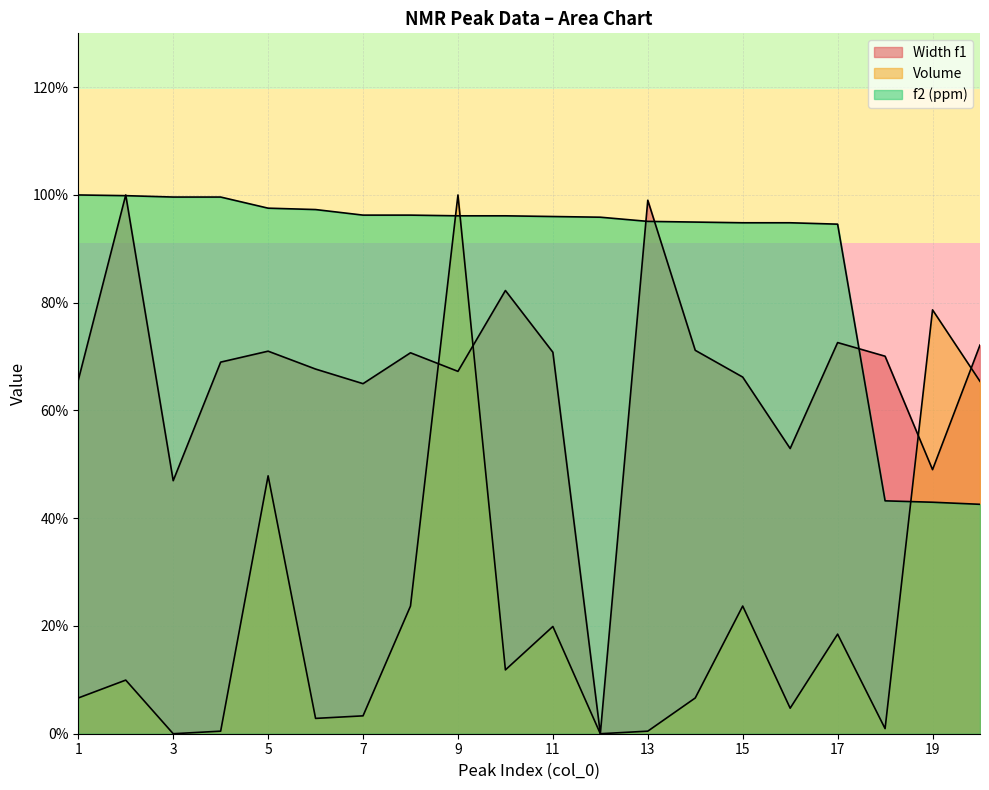

Which series ends up on top after the final intersection of Width f1 and f2 (ppm)?

Width f1